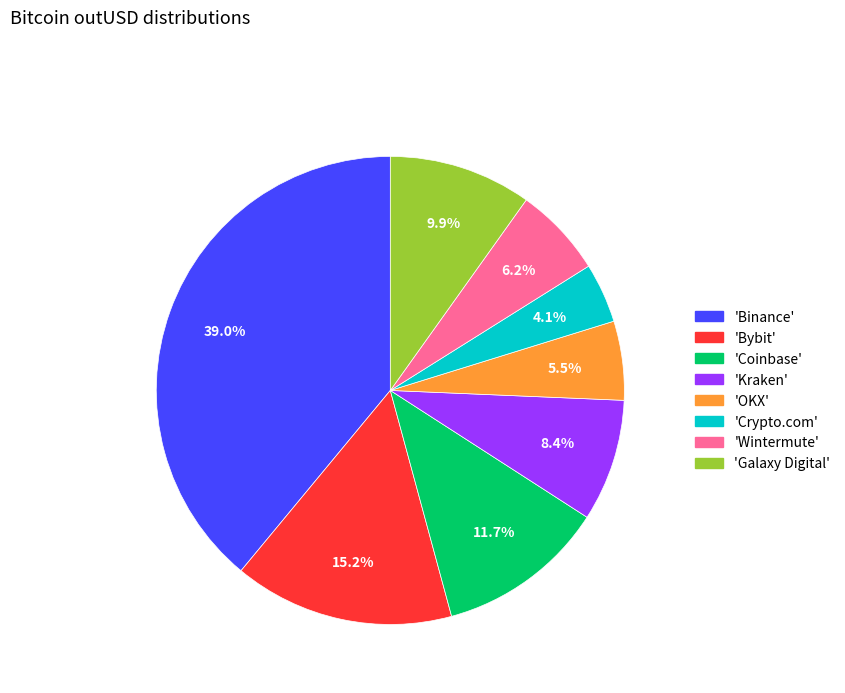

Does 'Wintermute' account for over 50% of the chart?

No